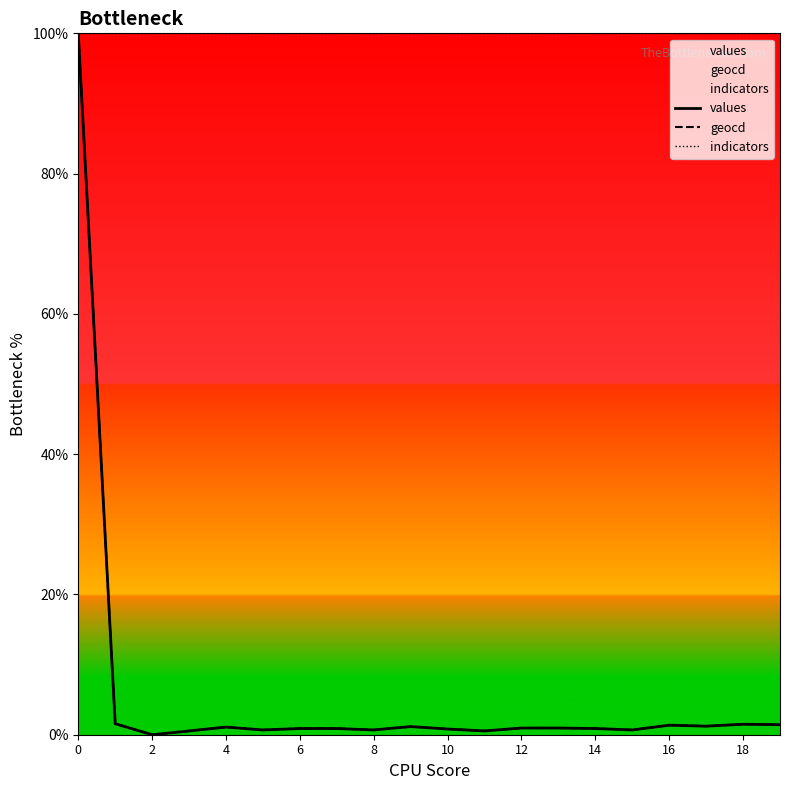

How many lines are shown in the chart?

3